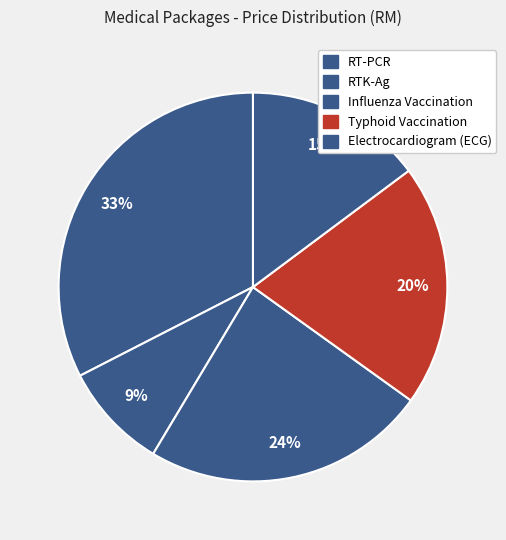

Do RTK-Ag and Typhoid Vaccination together represent more than half of the pie?

No